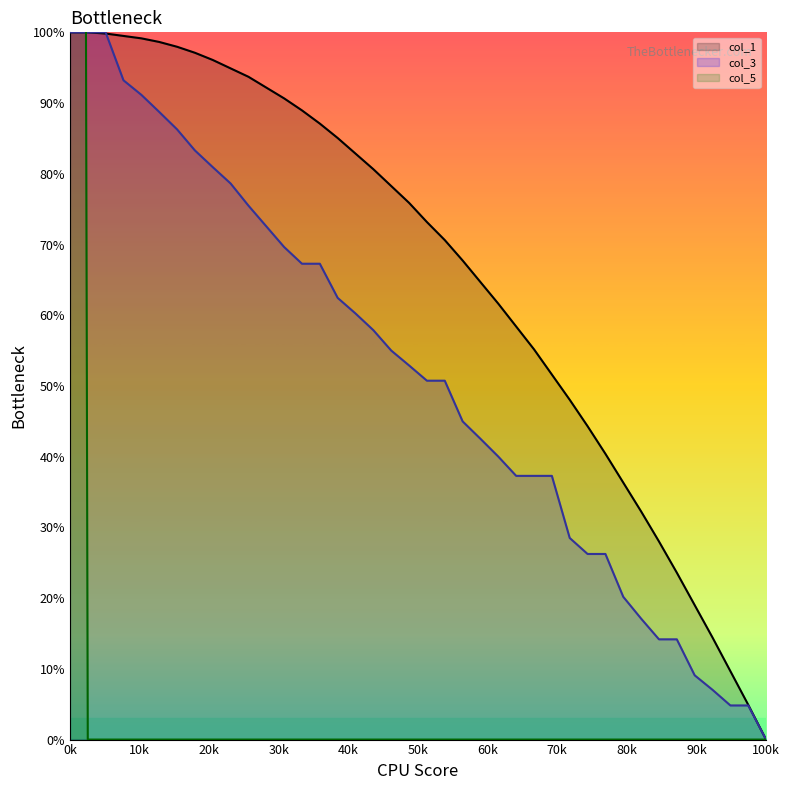

What is the maximum value for col_1?

100.0